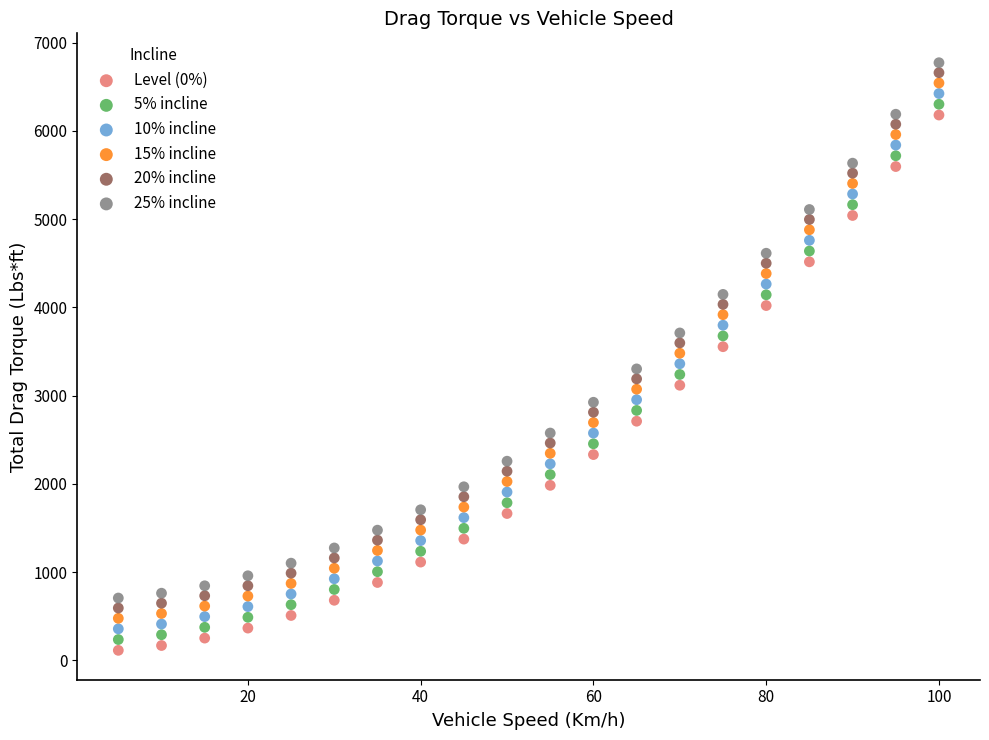

Across all data points, what is the range of Y values (max minus min)?

6659.1